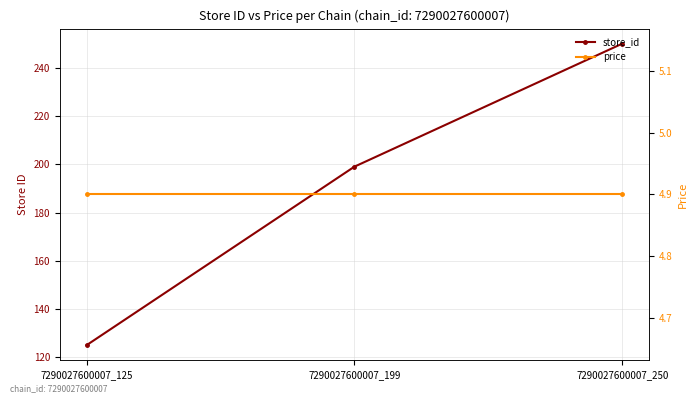

What is the average value of the price series?

4.9